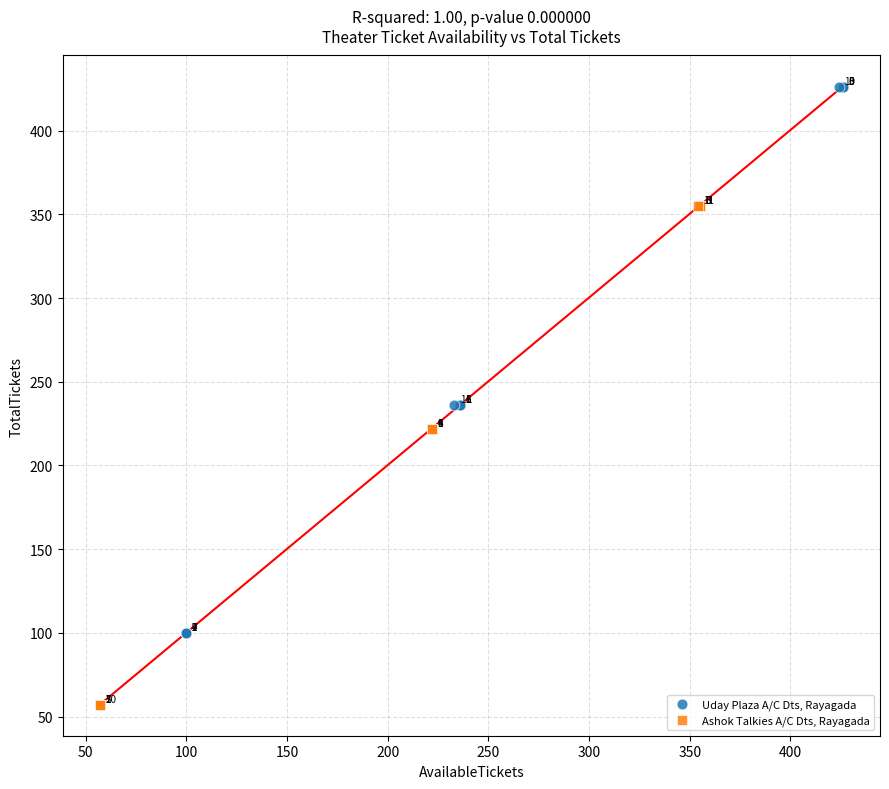

Which series contains the highest Y value?

Uday Plaza A/C Dts, Rayagada